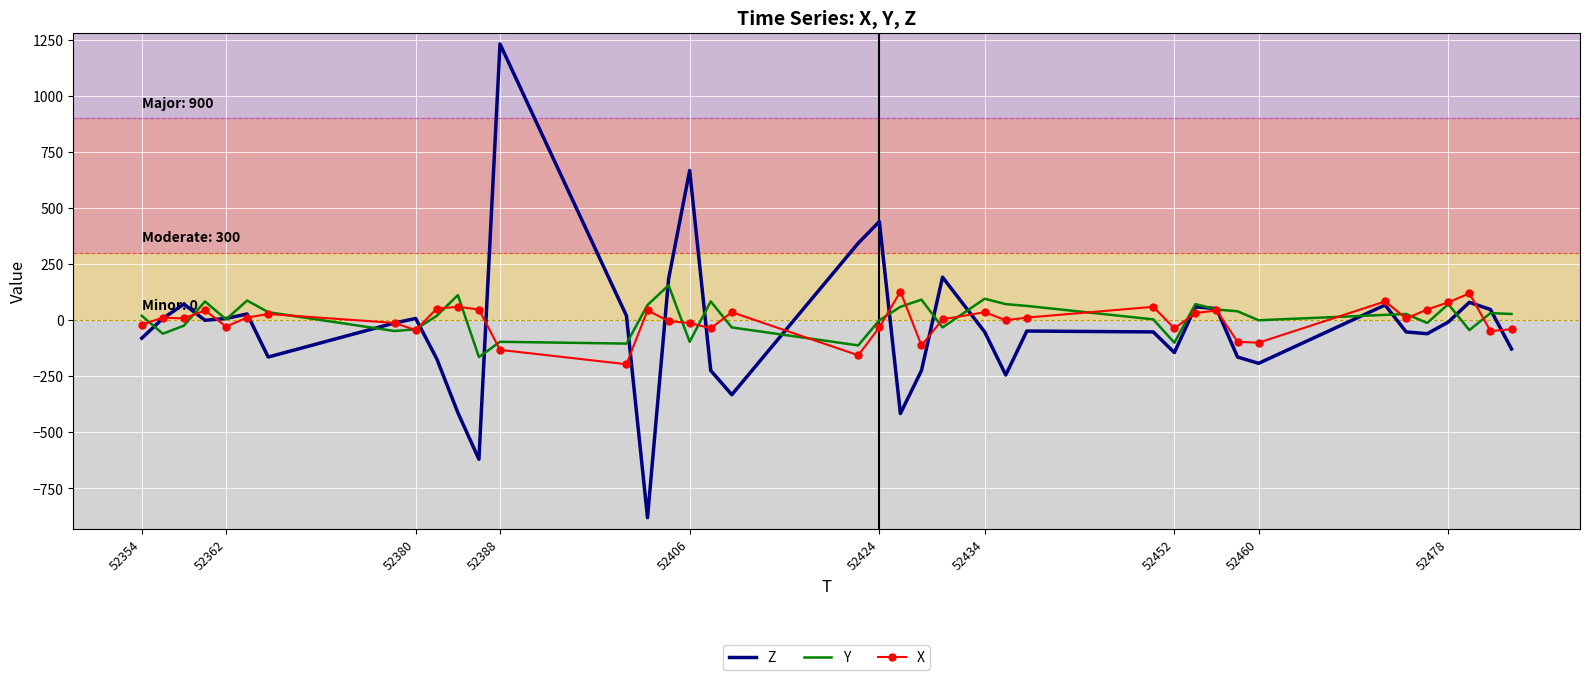

What is the maximum value for X?

128